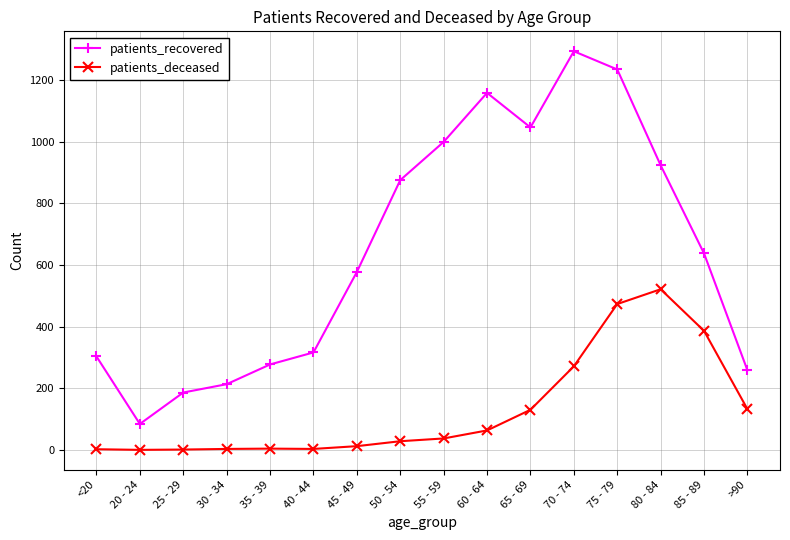

The value of patients_deceased at 65 - 69 is 177. True or false?

False